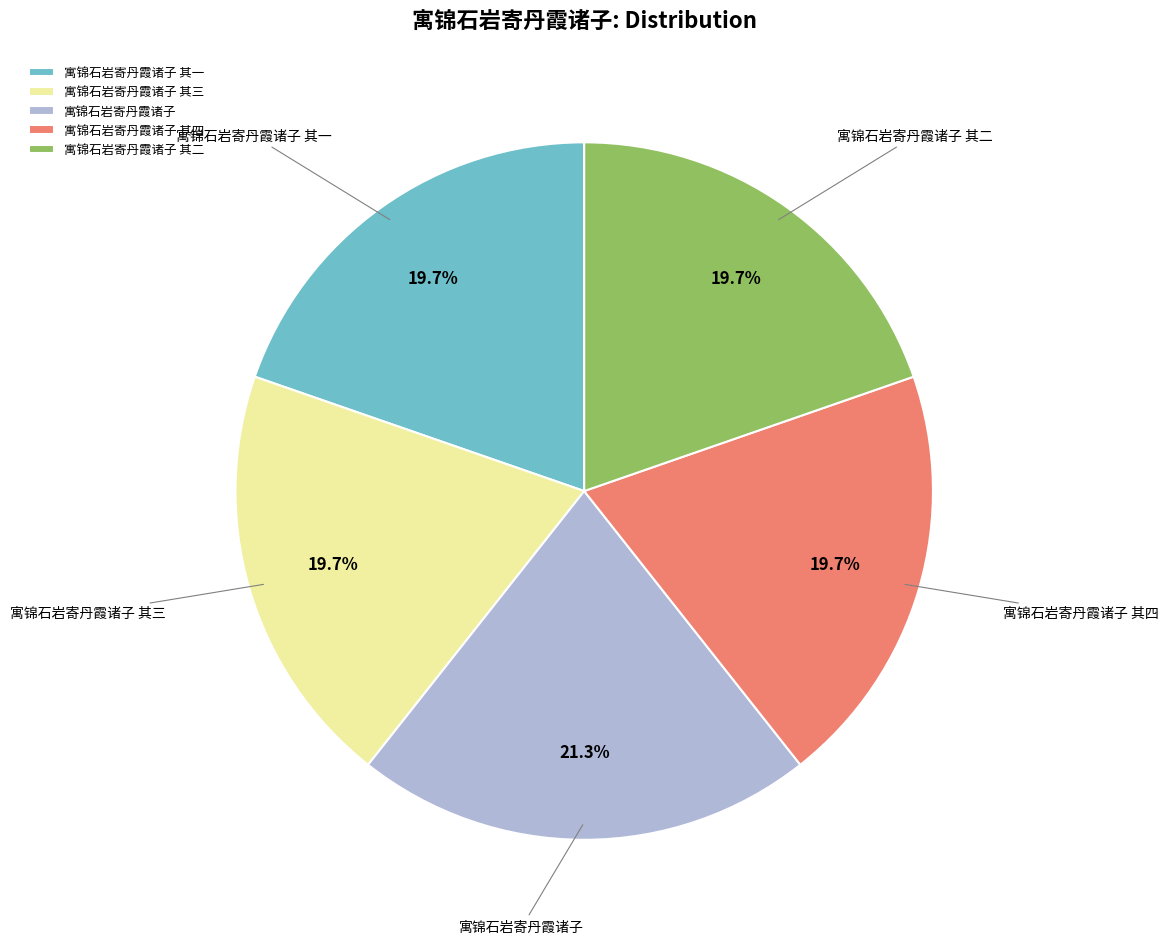

Do 寓锦石岩寄丹霞诸子 其二 and 寓锦石岩寄丹霞诸子 together represent more than half of the pie?

No